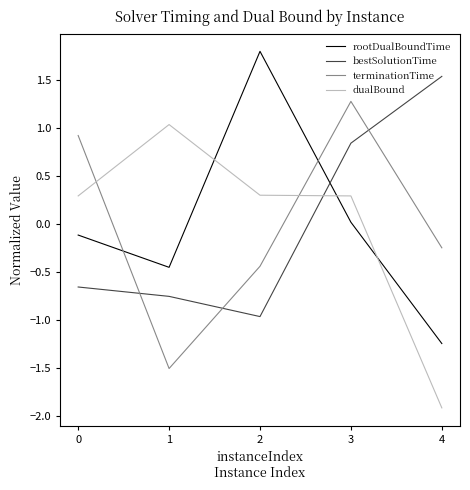

At which category is the sum across all series the highest?

3